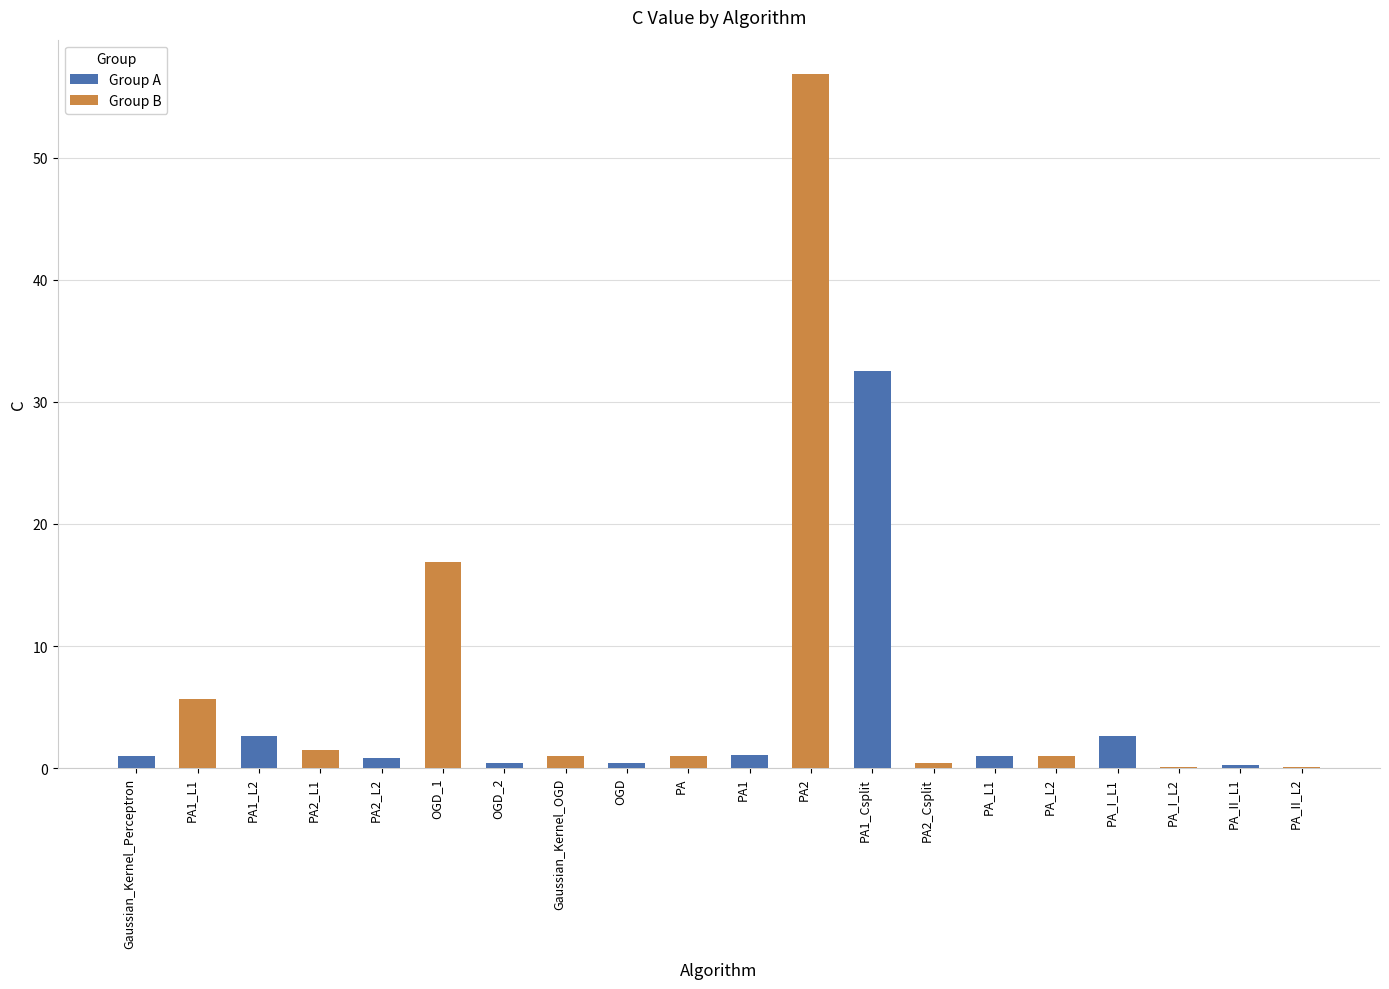

What is the sum of all Group B values?

84.5